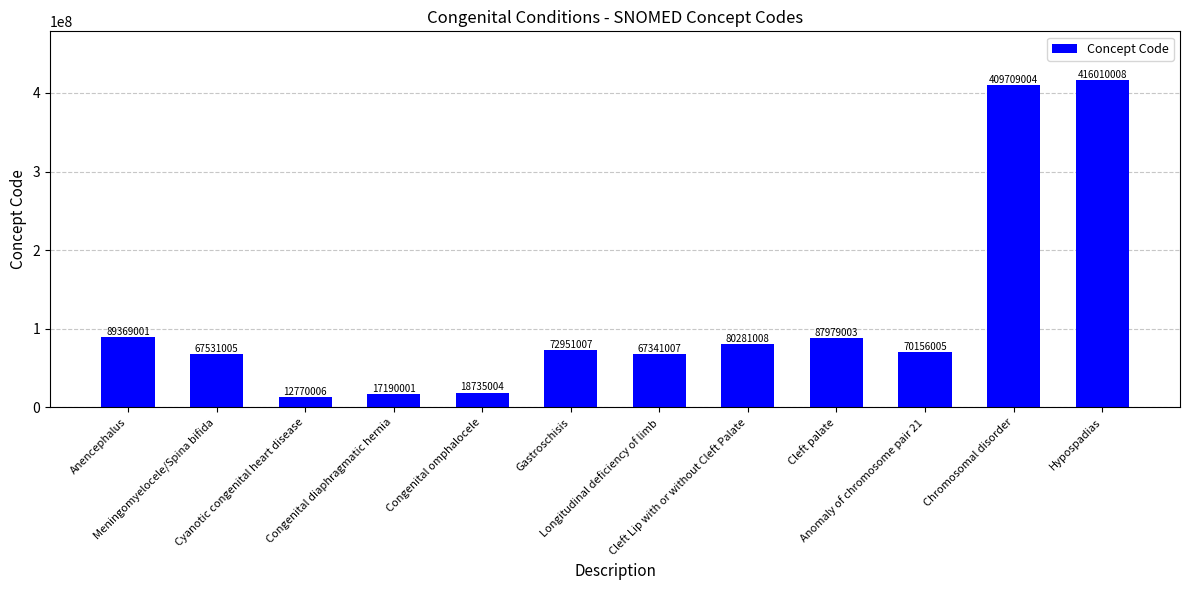

Reading right to left, what are all the values shown in this chart?

Hypospadias=416010008	Chromosomal disorder=409709004	Anomaly of chromosome pair 21=70156005	Cleft palate=87979003	Cleft Lip with or without Cleft Palate=80281008	Longitudinal deficiency of limb=67341007	Gastroschisis=72951007	Congenital omphalocele=18735004	Congenital diaphragmatic hernia=17190001	Cyanotic congenital heart disease=12770006	Meningomyelocele/Spina bifida=67531005	Anencephalus=89369001